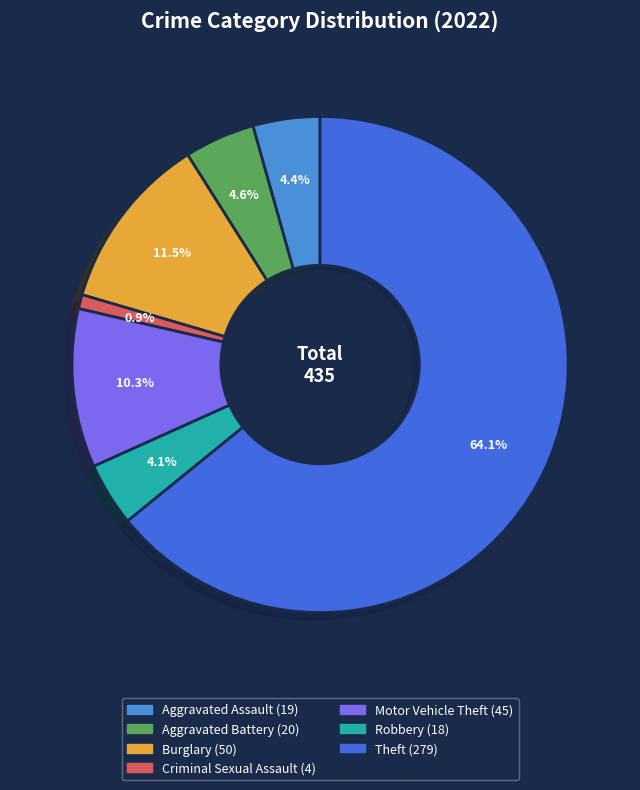

To the nearest percent, what is the difference between the largest and smallest slice percentages?

63%